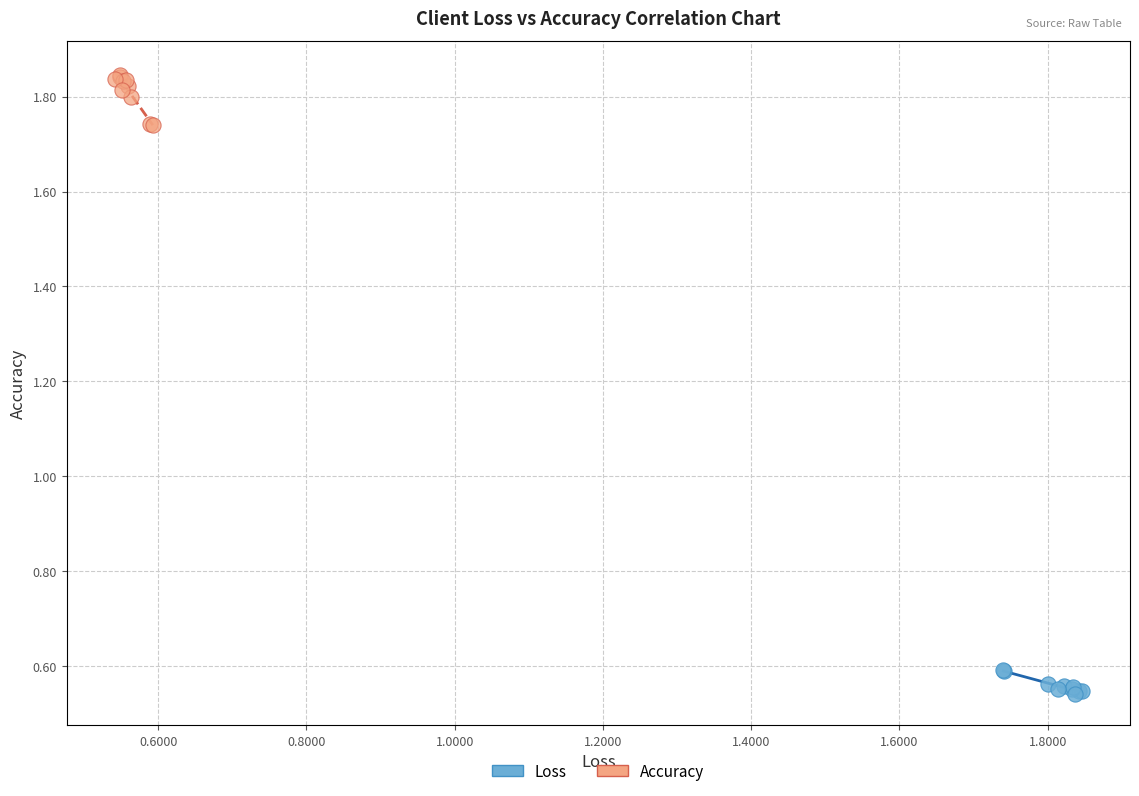

Which series has the largest Y range (max minus min)?

Accuracy